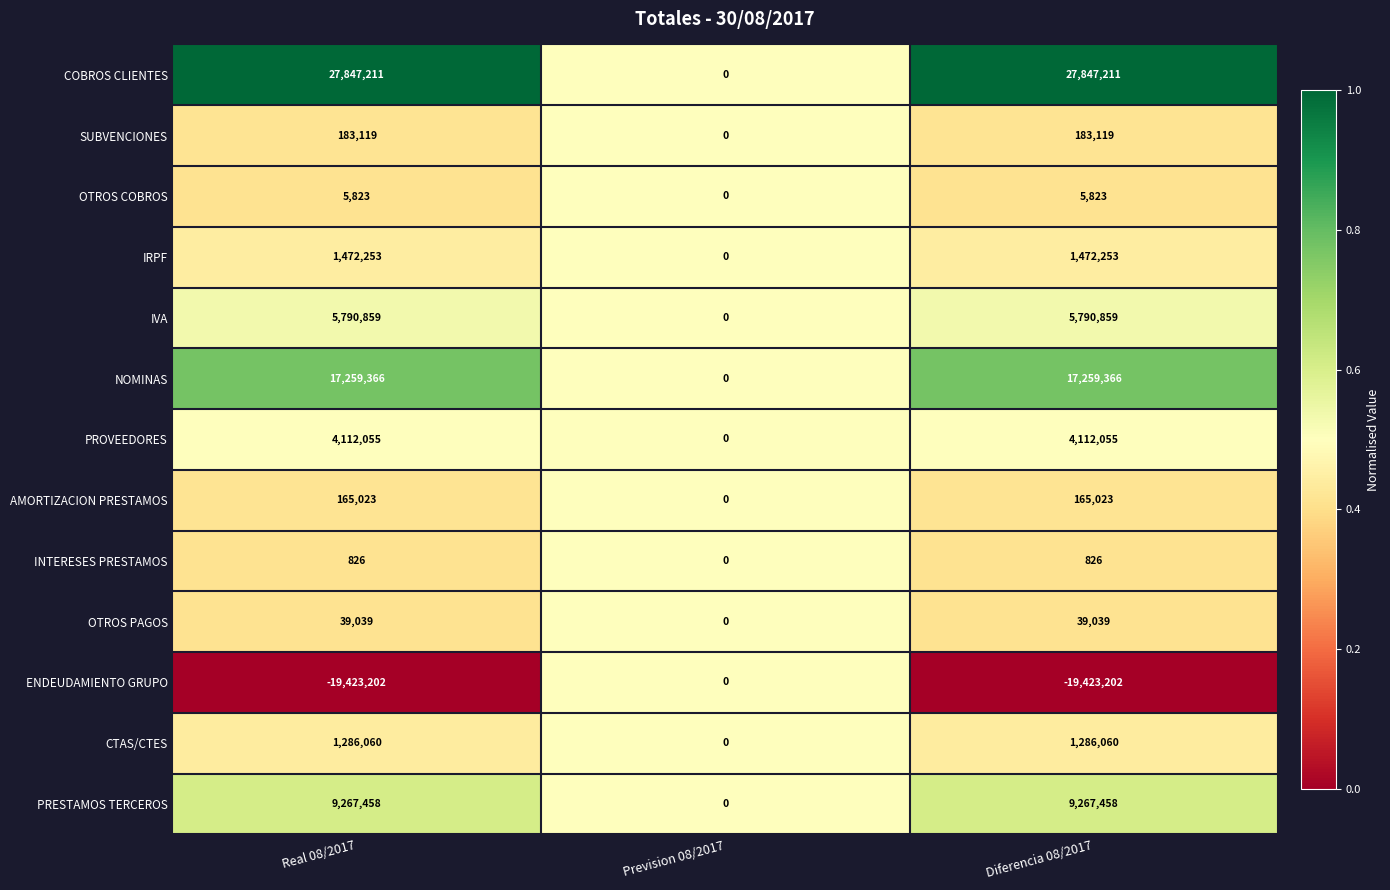

Which series has the largest total across all categories?

COBROS CLIENTES